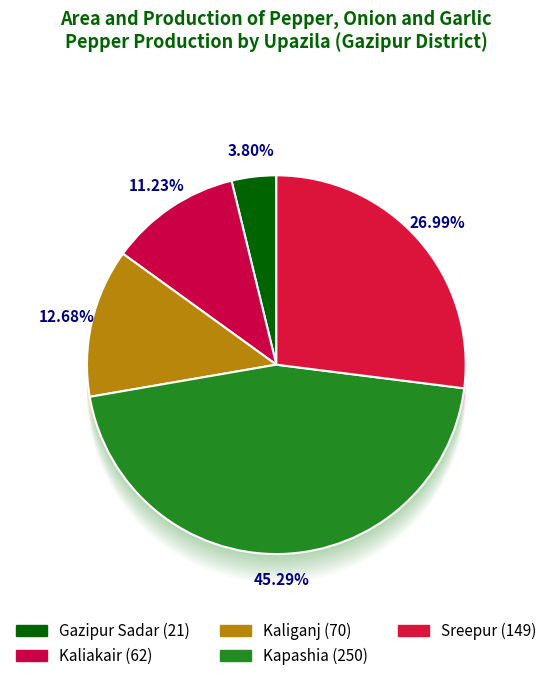

How much of the chart is everything except Sreepur?

73.0%